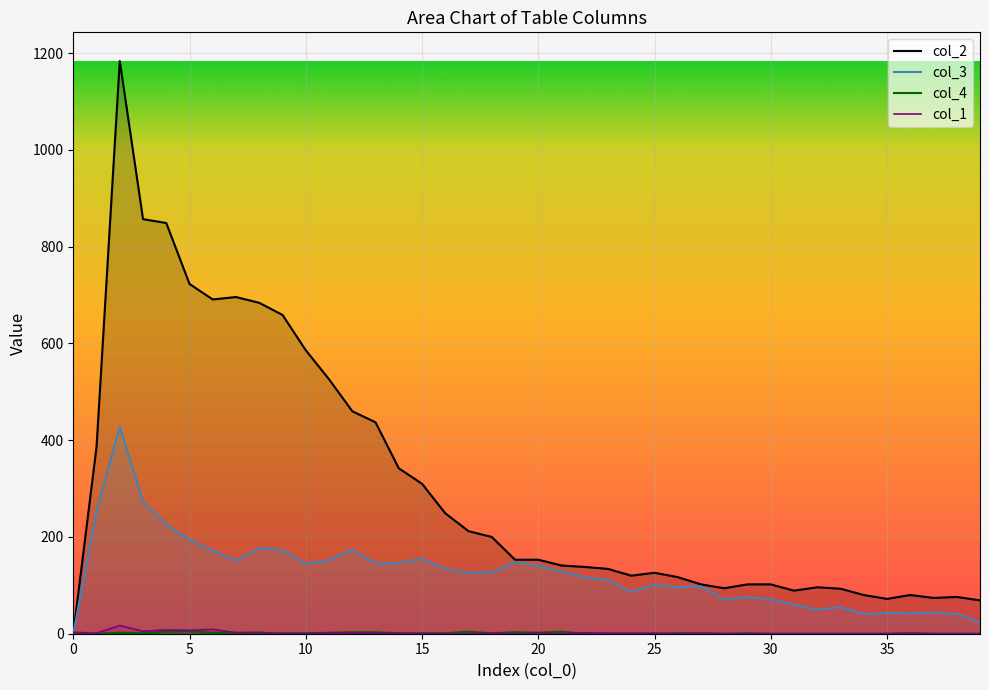

How many values in col_2_line are above zero?

39